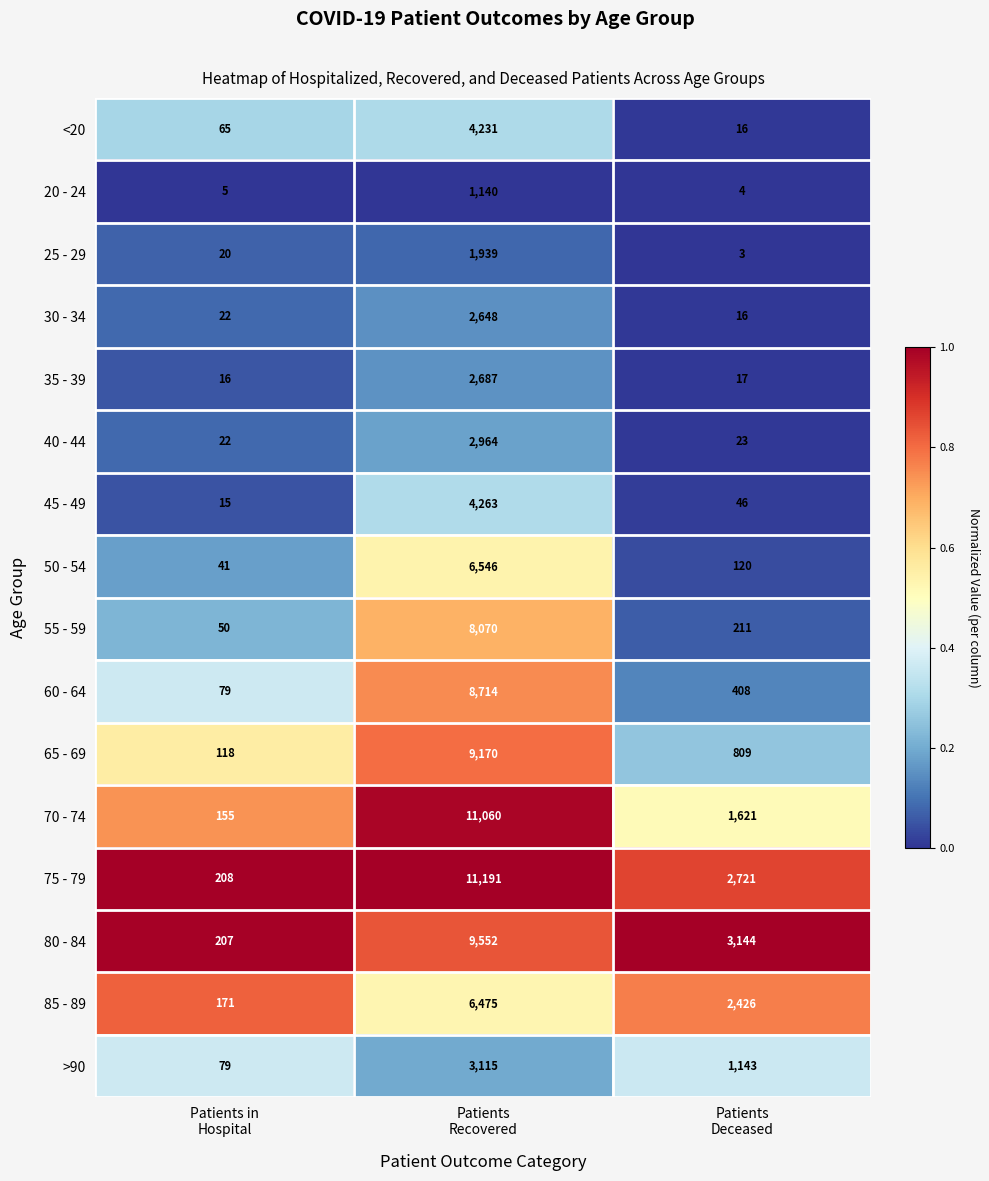

Which category has the highest value across all series?

Patients
Recovered